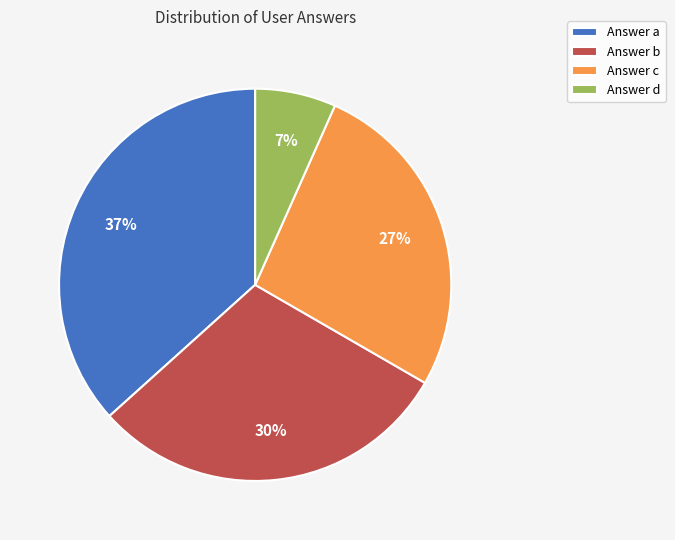

Is it true that Answer b is 30% of the pie?

True